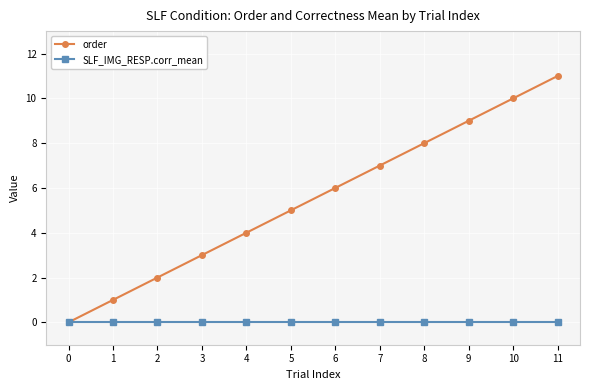

Reading left to right, what are all the values shown in this chart?

order: 0=0	1=1	2=2	3=3	4=4	5=5	6=6	7=7	8=8	9=9	10=10	11=11
SLF_IMG_RESP.corr_mean: 0=0	1=0	2=0	3=0	4=0	5=0	6=0	7=0	8=0	9=0	10=0	11=0